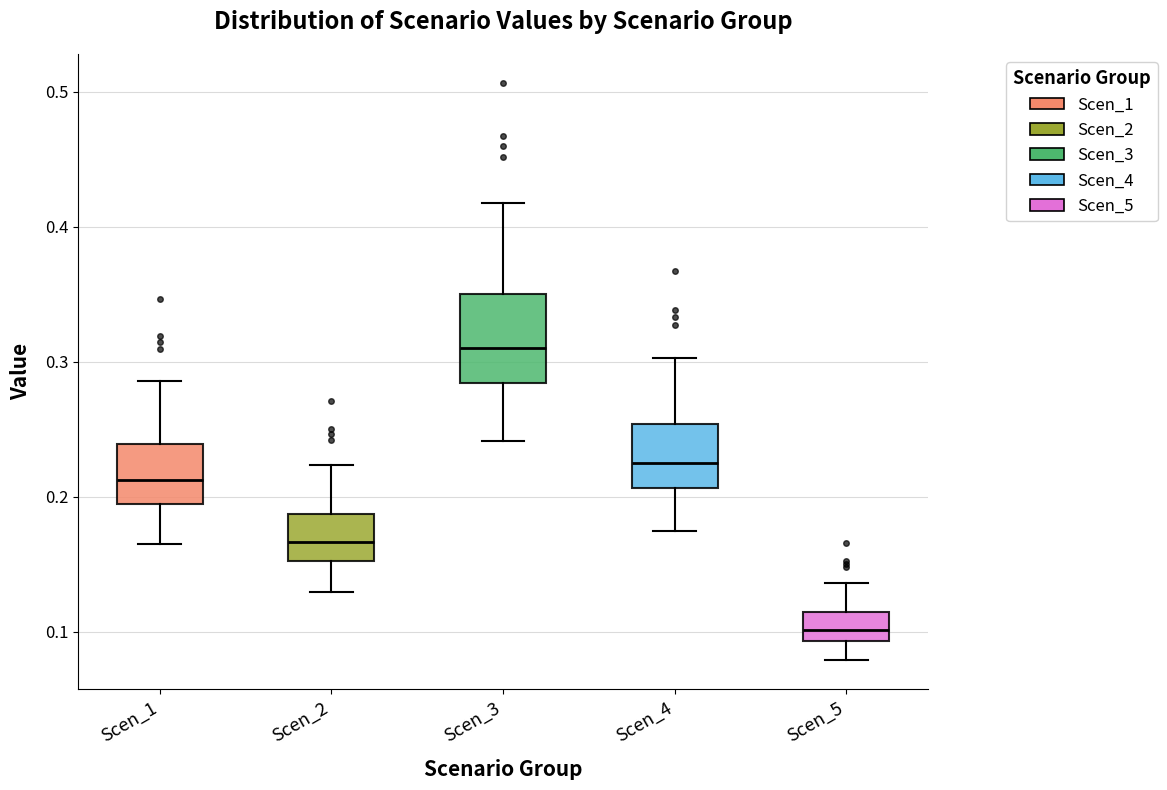

Comparing the boxes themselves (not the whiskers), which one is the tallest?

Scen_3